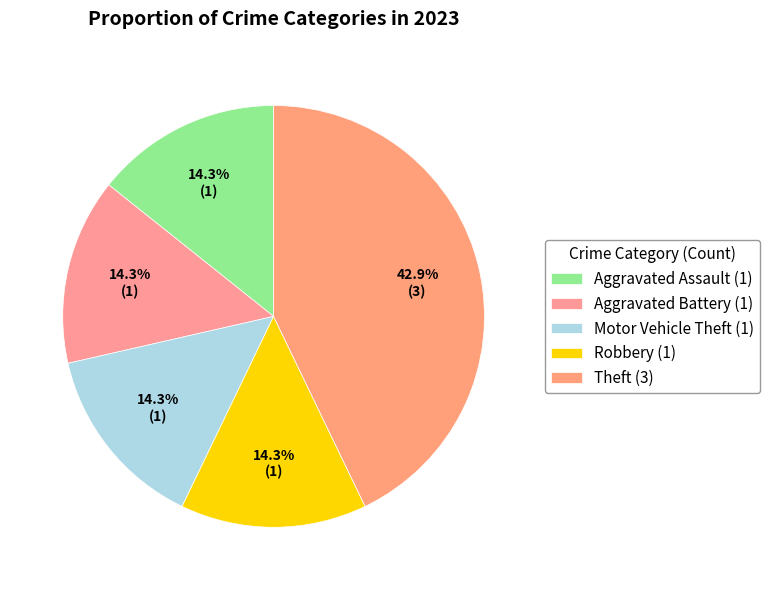

How many segments does this pie chart have?

5